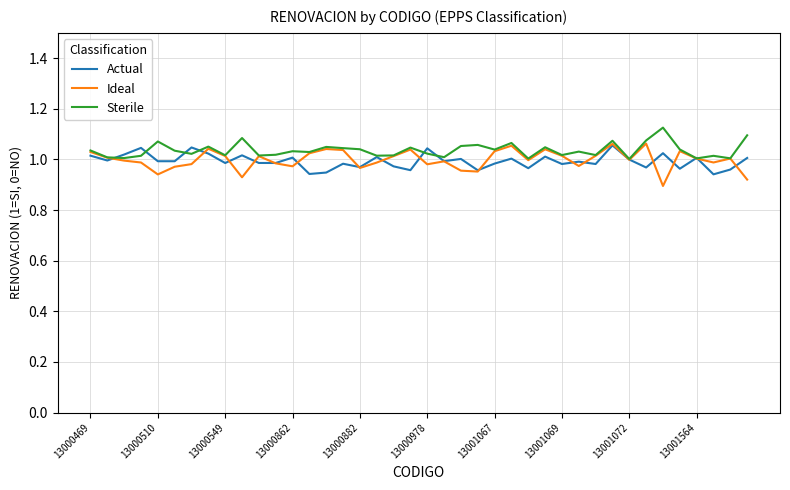

What are all the series names shown in the legend?

Actual, Ideal, Sterile